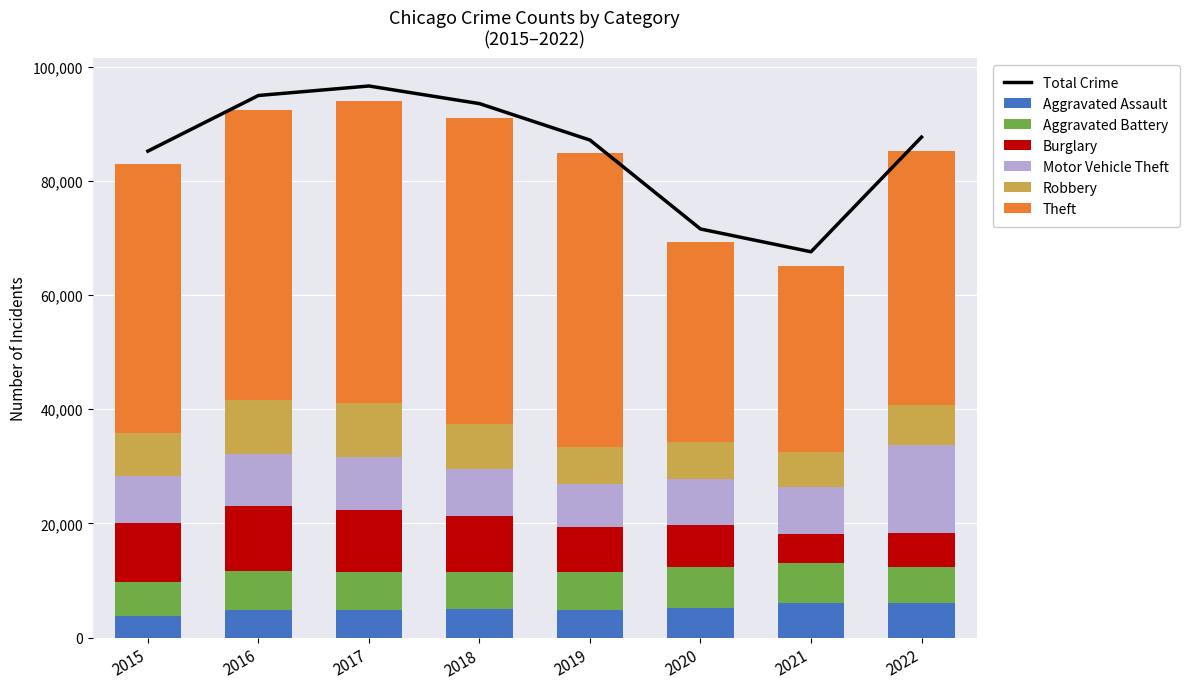

Reading left to right, extract all data points from this chart.

Aggravated Assault: 3761	4786	4879	5046	4895	5245	6015	6021
Aggravated Battery: 5892	6823	6650	6522	6592	7057	7022	6268
Burglary: 10422	11450	10802	9733	7921	7502	5088	6091
Motor Vehicle Theft: 8162	9023	9232	8139	7416	7971	8277	15265
Robbery: 7665	9559	9509	7927	6511	6425	6103	7111
Theft: 47109	50708	52943	53714	51498	35012	32584	44527